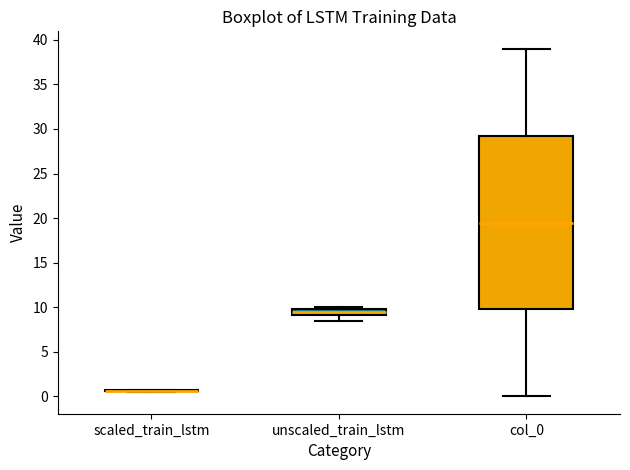

Which box is the tallest, from its lower edge to its upper edge?

col_0